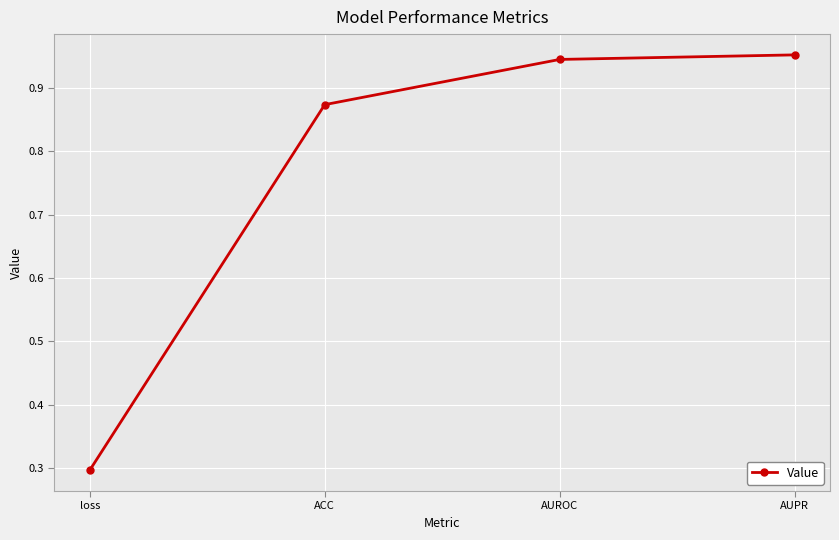

Rank the categories by value from highest to lowest.

AUPR, AUROC, ACC, loss